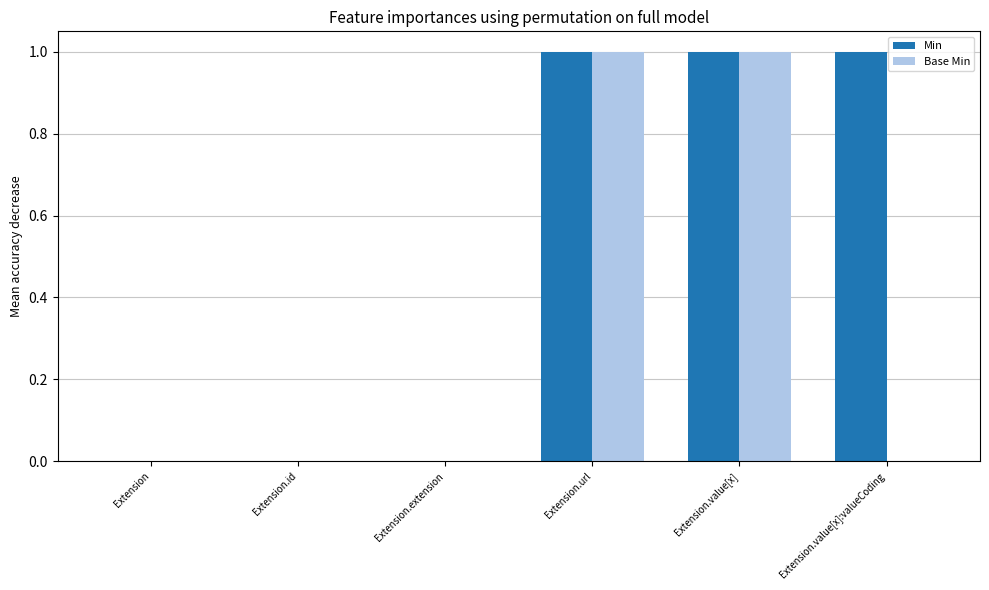

Which series changed the most between Extension and Extension.value[x]:valueCoding?

Min